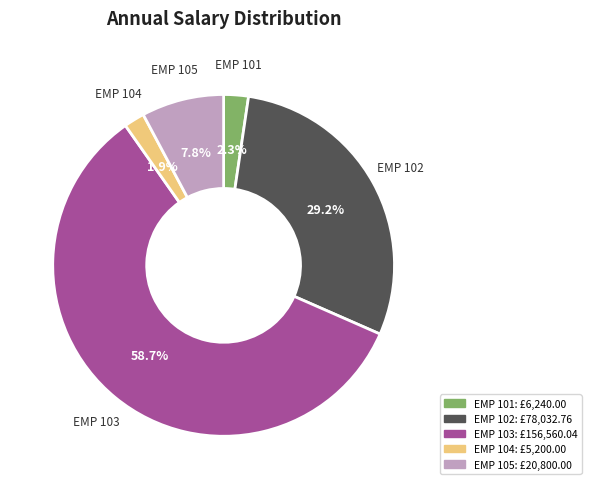

How many segments does this pie chart have?

5